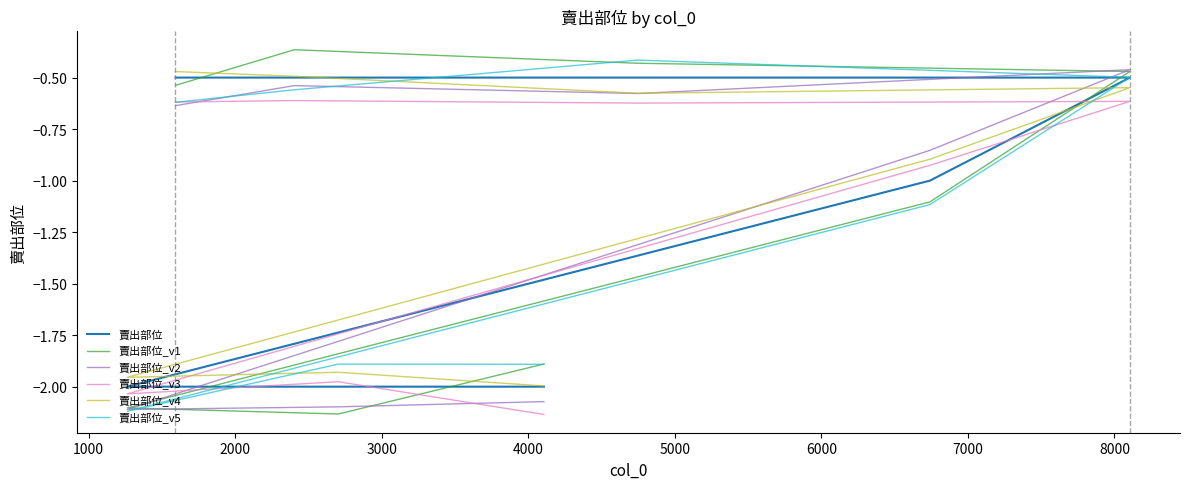

How many lines are shown in the chart?

6